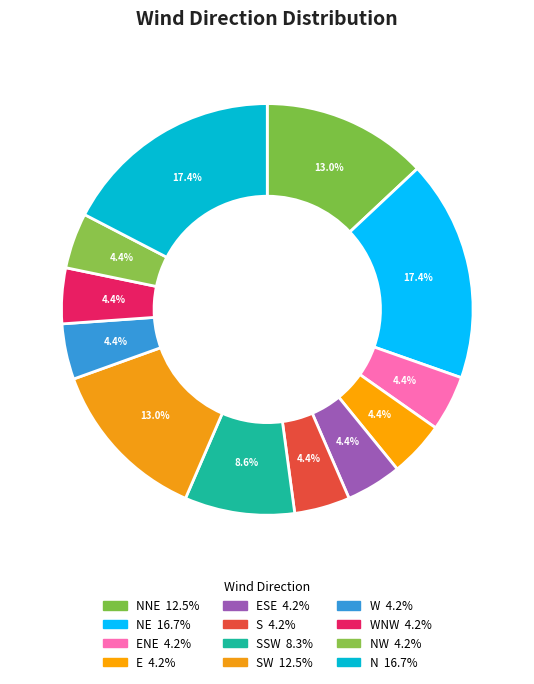

How many segments does this pie chart have?

12